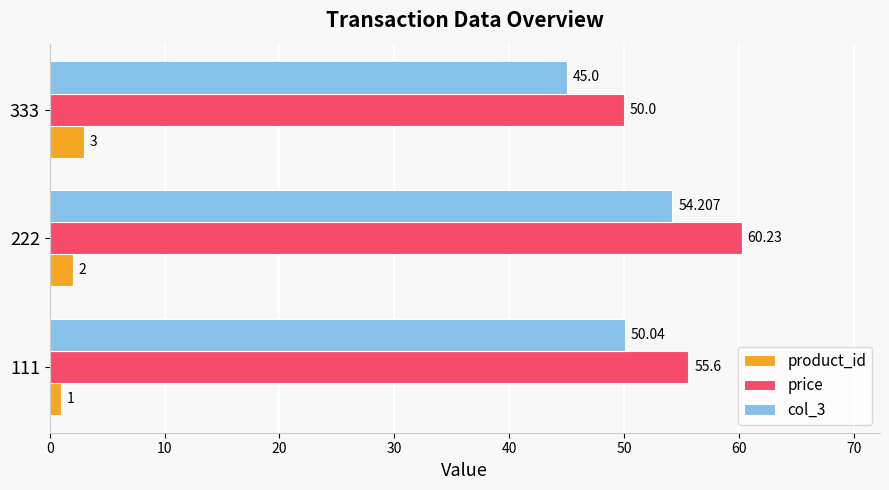

Is the value of col_3 at 333 greater than the value of price at 222?

No